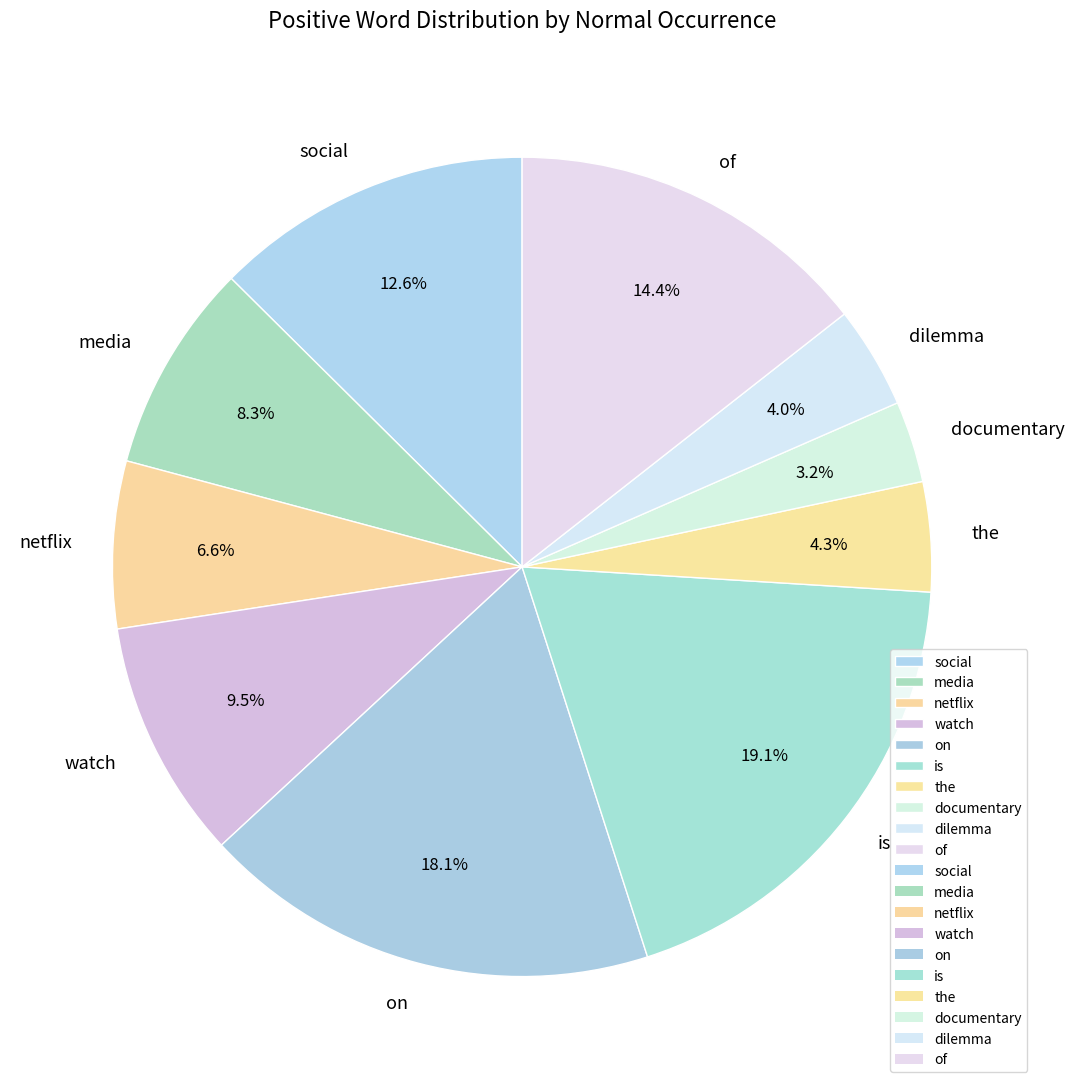

What is the smallest slice in the pie chart?

documentary